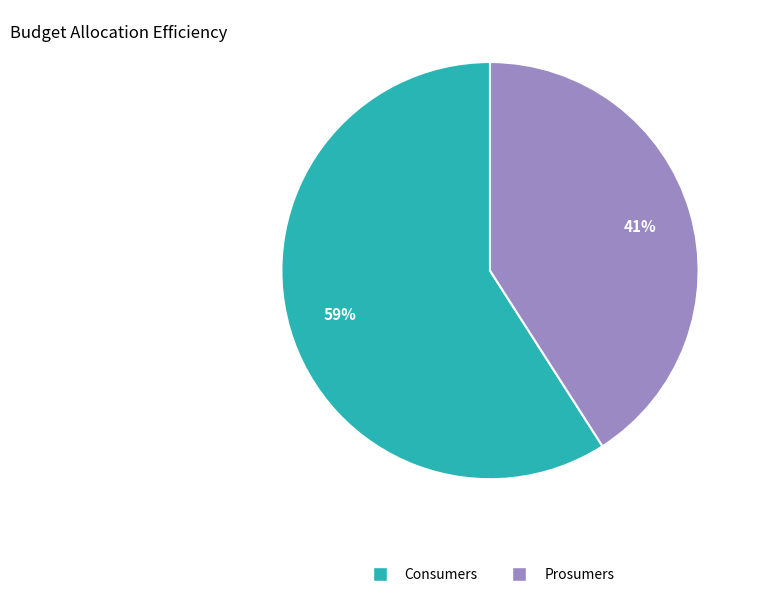

Approximately how many times larger is the value at Prosumers compared to Consumers?

0.7